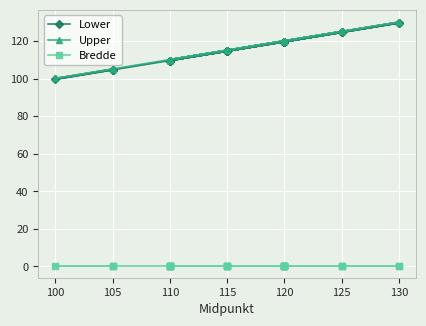

Rank the series by their maximum value, from lowest to highest.

Bredde, Lower, Upper